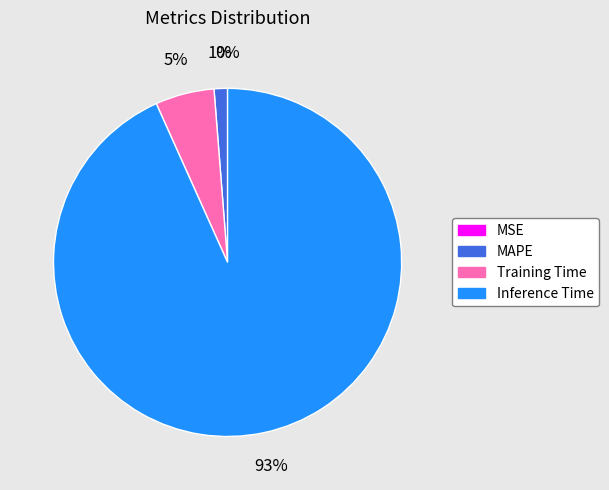

True or false: Training Time accounts for 5% of the total.

True